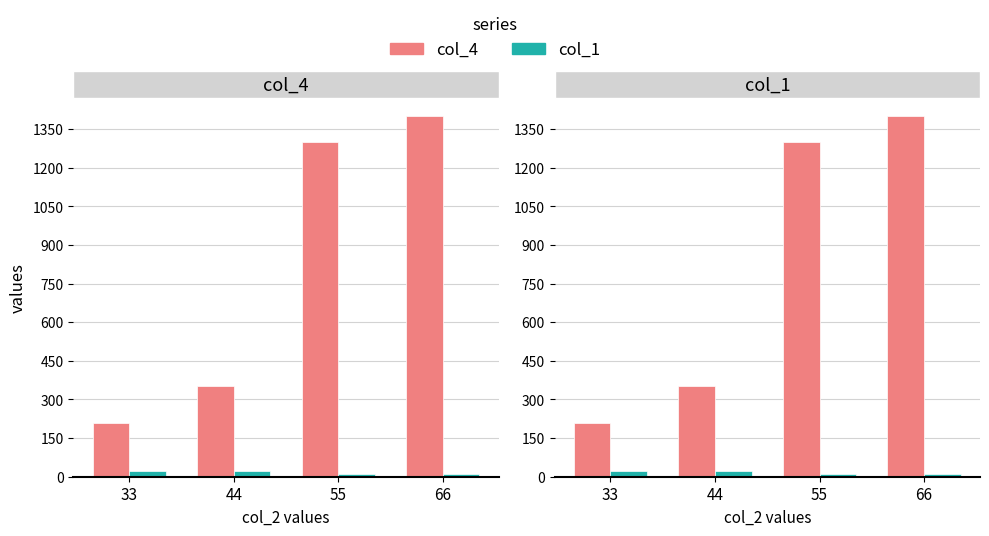

What is the value of the col_4 bar at the 3rd from the left?

1301.0